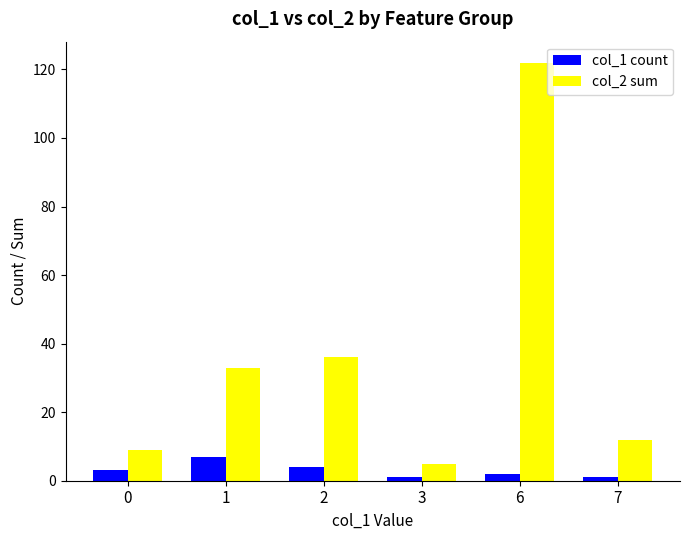

What is the greatest value displayed?

122